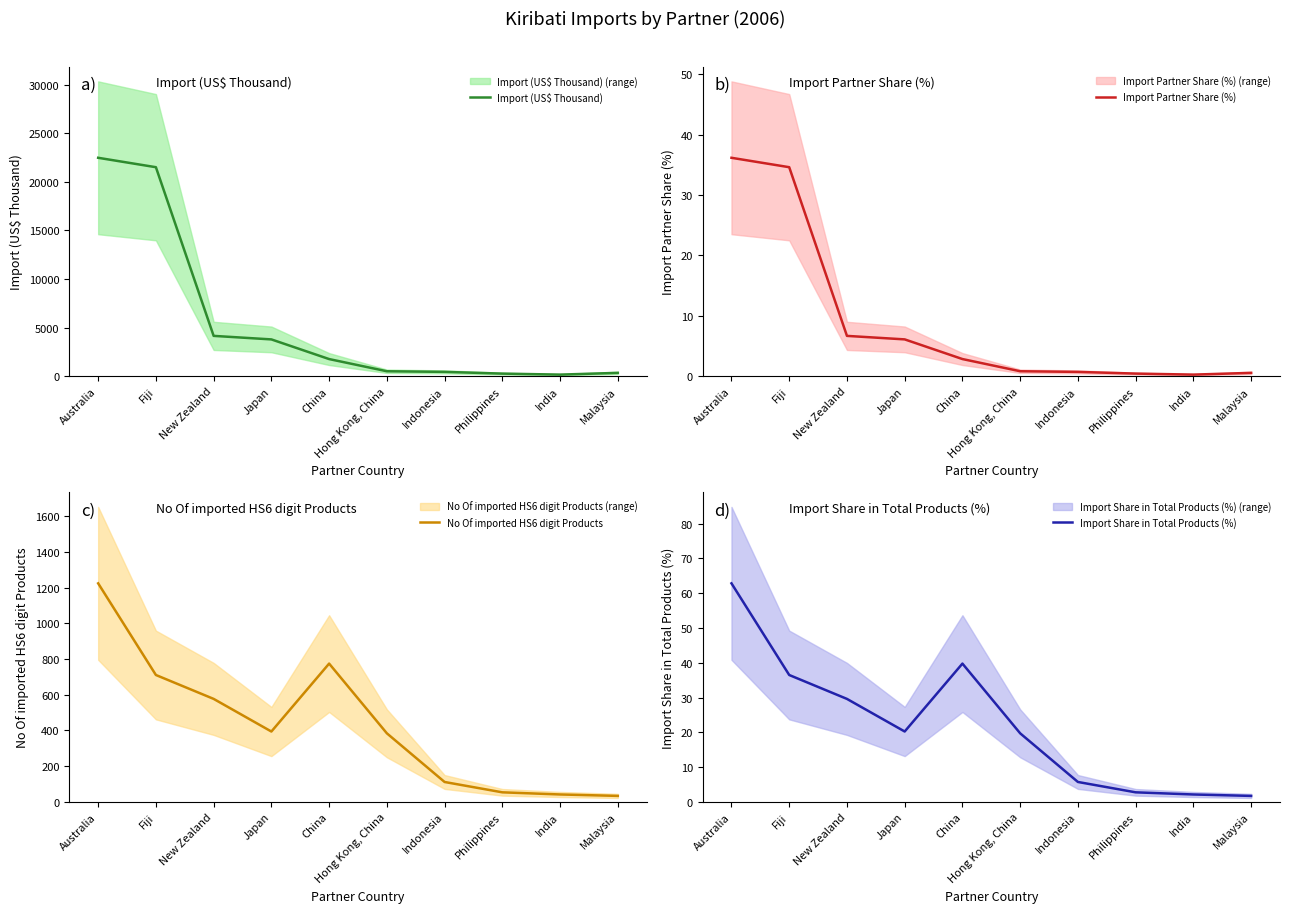

Which category has the highest value across all series?

Australia